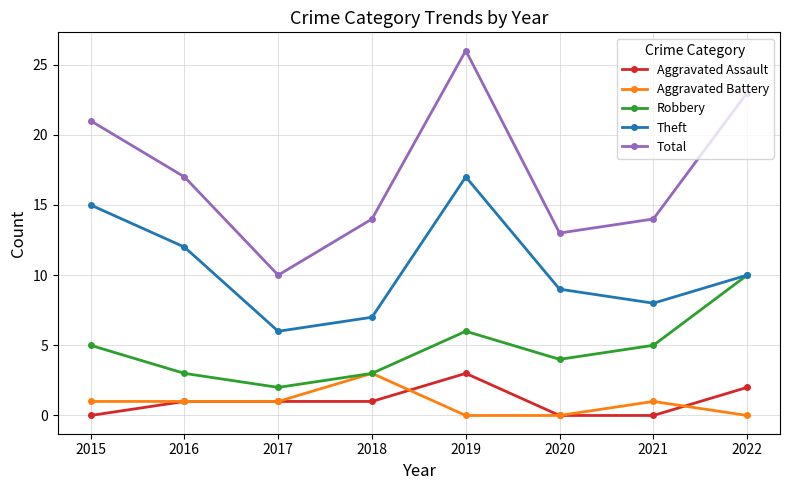

Which category has the highest value in the Theft series?

2019